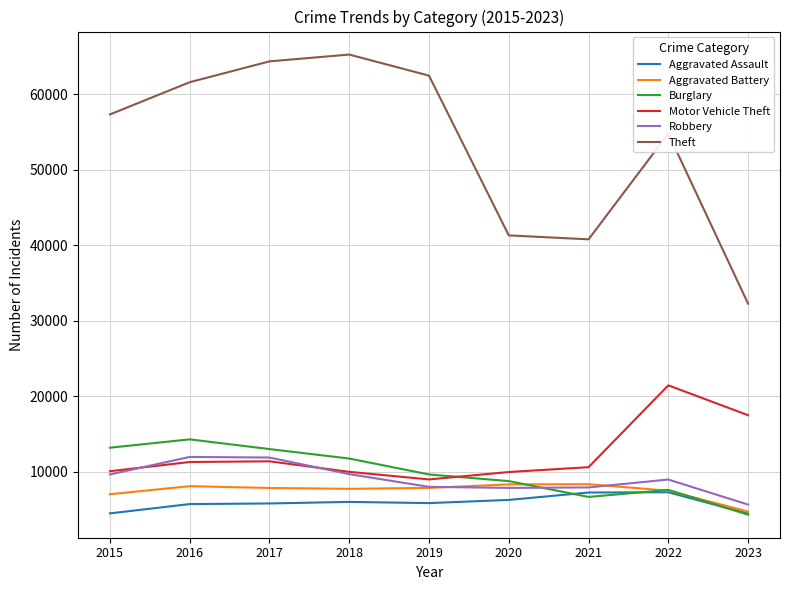

True or false: Burglary and Theft intersect in this chart.

False